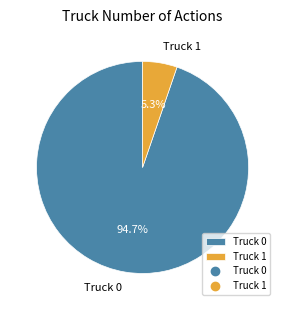

Which has a higher value, Truck 0 or Truck 1?

Truck 0